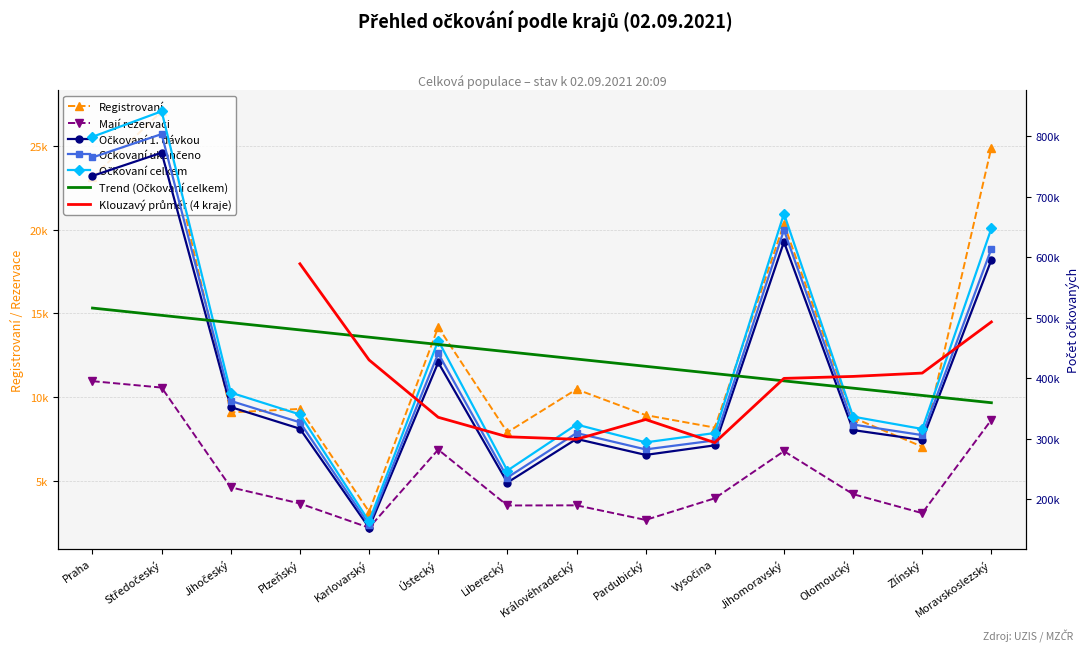

In Očkovaní celkem, how many points are lower than both neighbors (excluding endpoints)?

4